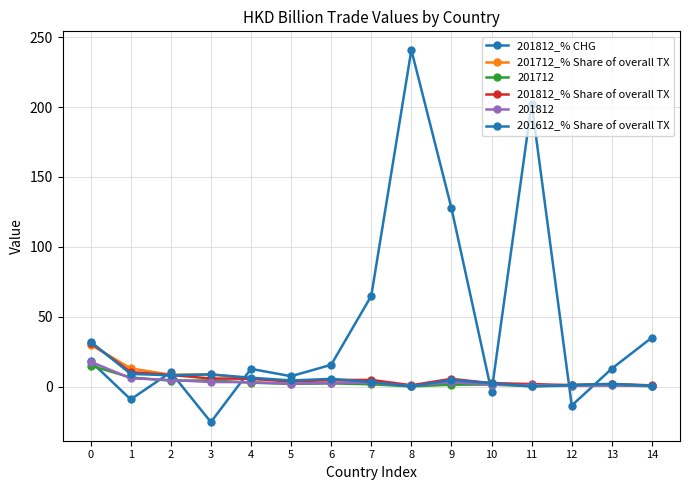

Does the chart have visible grid lines?

Yes